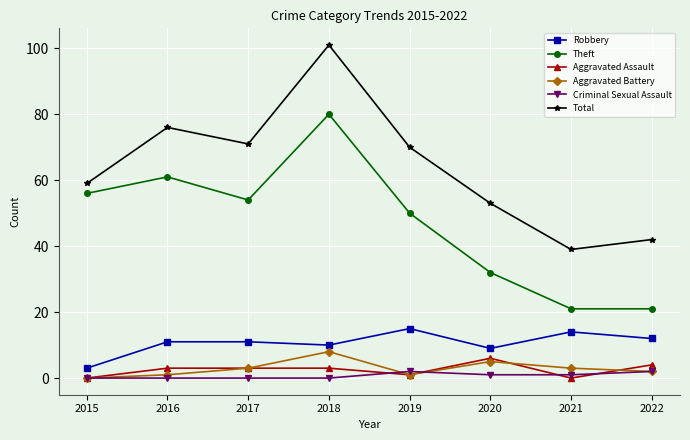

In Total, how many points are higher than both neighbors (excluding endpoints)?

2